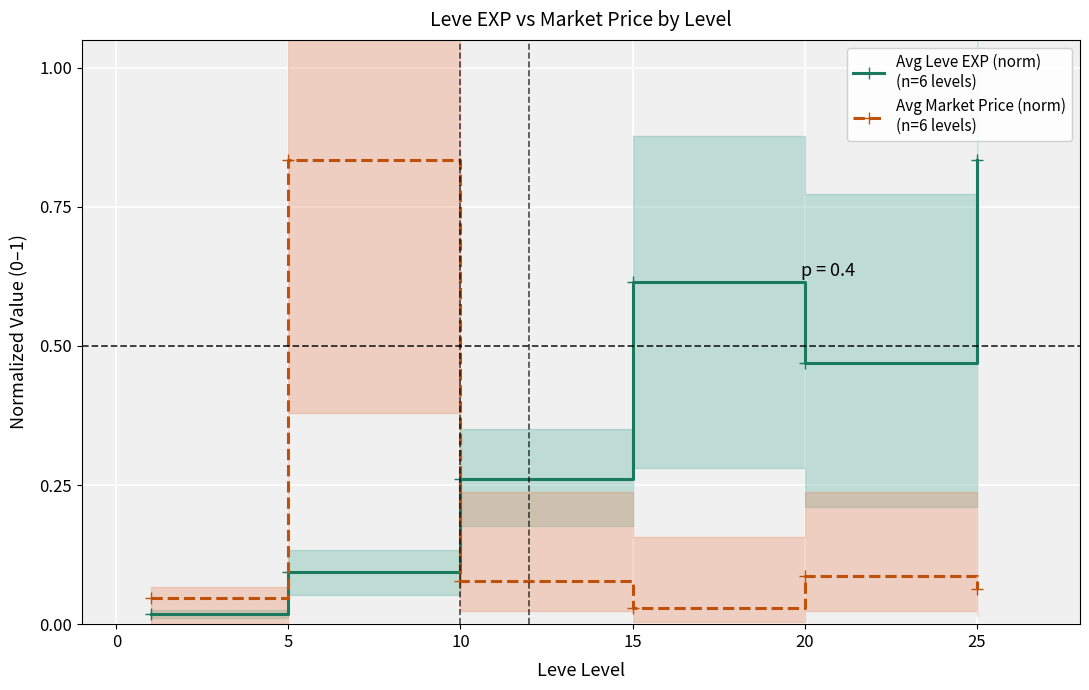

List the labels in order of Avg Market Price (norm)
(n=6 levels) value, smallest first.

15, 0, 25, 10, 20, 5